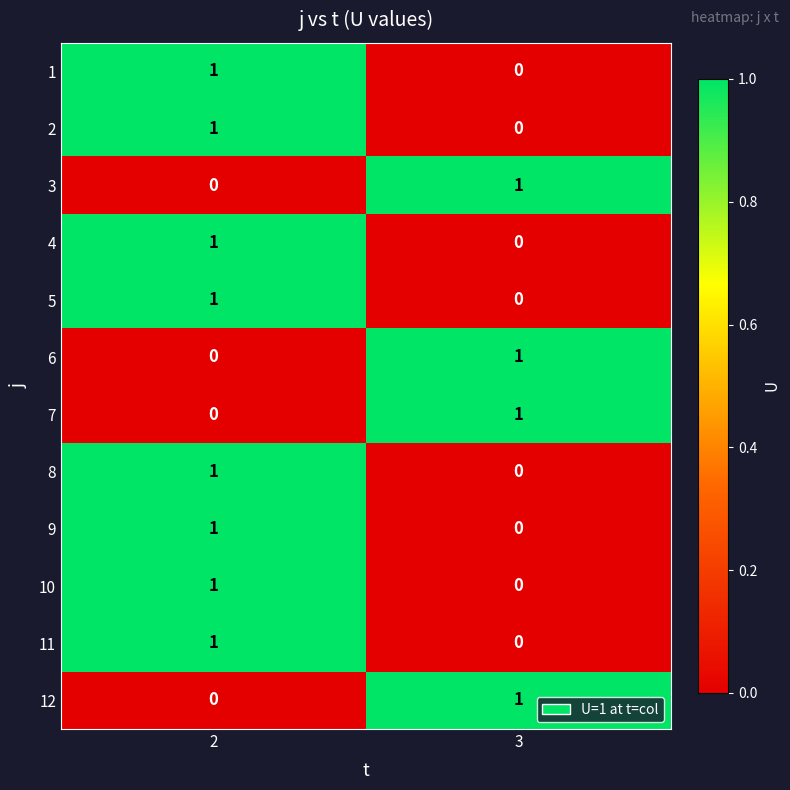

True or false: 2 has a value of 0 at 3.

True